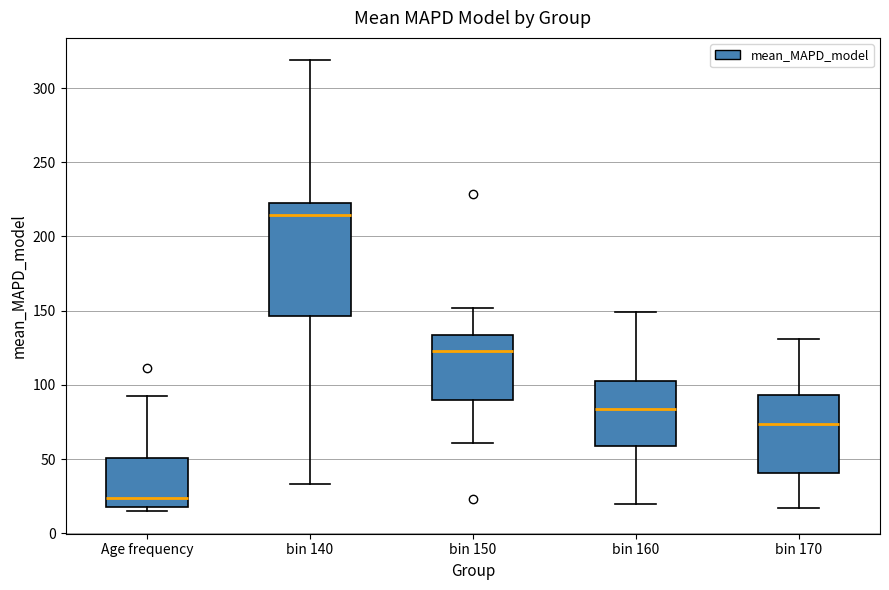

Reading left to right, transcribe this box plot: for each box, give where its median line is, the range the box spans, and where its two whiskers end, as read against the y-axis. The values are not printed on the chart, so give them approximately, as read against the axis.

Age frequency: median 25, box 20 to 50, whiskers 15 to 90
bin 140: median 215, box 145 to 225, whiskers 35 to 320
bin 150: median 125, box 90 to 135, whiskers 60 to 150
bin 160: median 85, box 60 to 105, whiskers 20 to 150
bin 170: median 75, box 40 to 95, whiskers 15 to 130